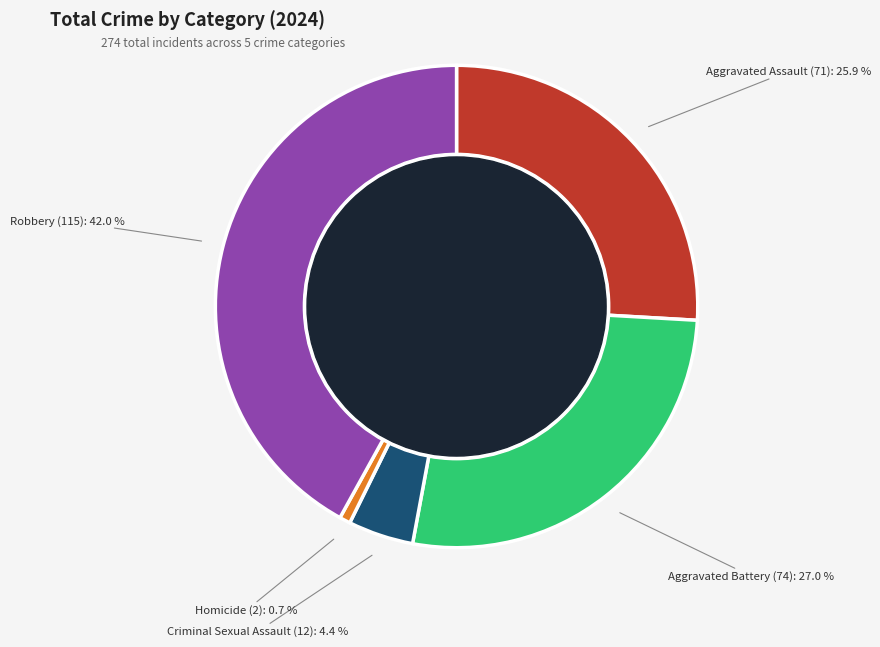

What percentage is the Aggravated Assault slice, to the nearest percent?

26%